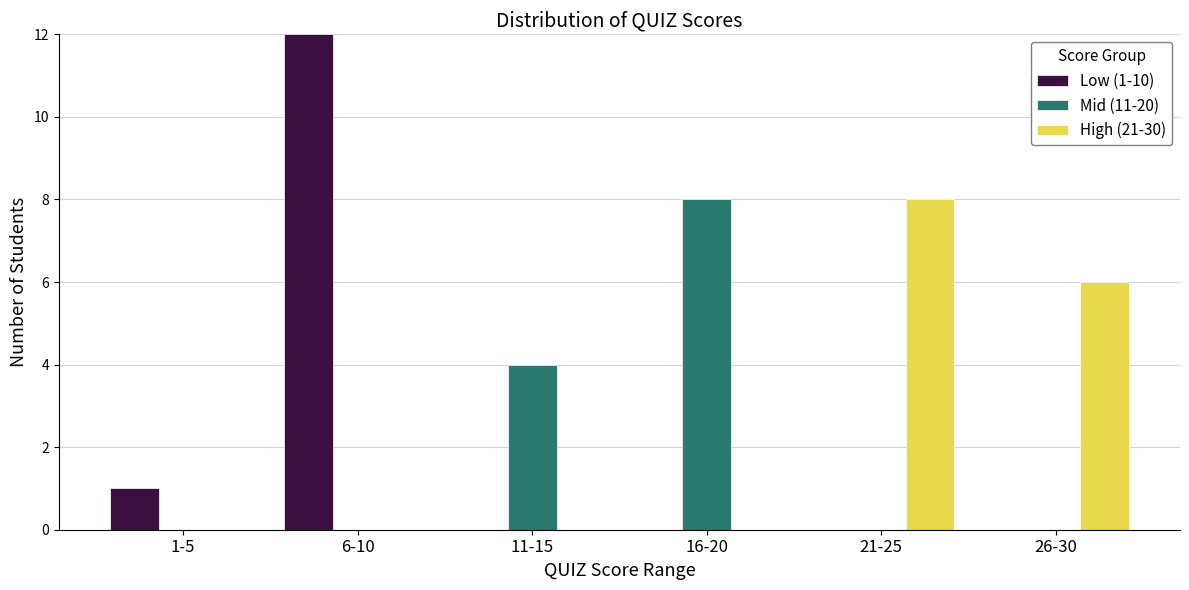

What is the sum of the Low (1-10) values at 6-10 and 11-15?

12